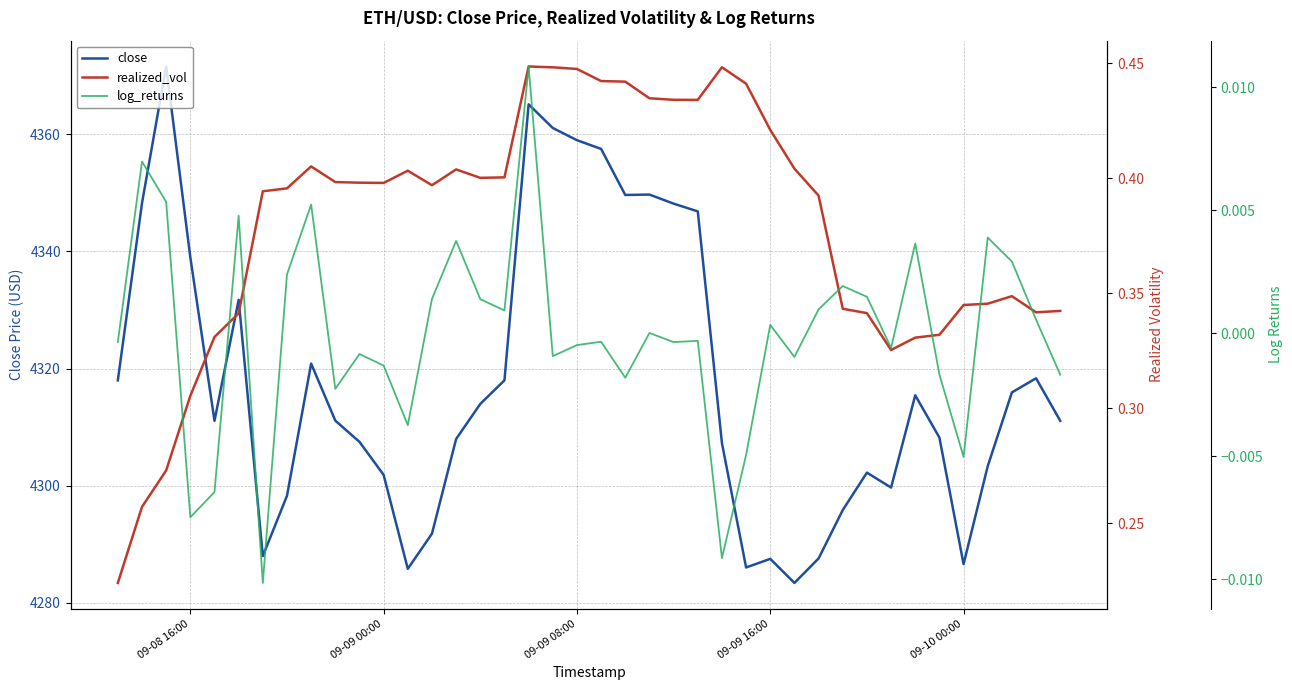

Rank the series by their maximum value, from lowest to highest.

log_returns, realized_vol, close